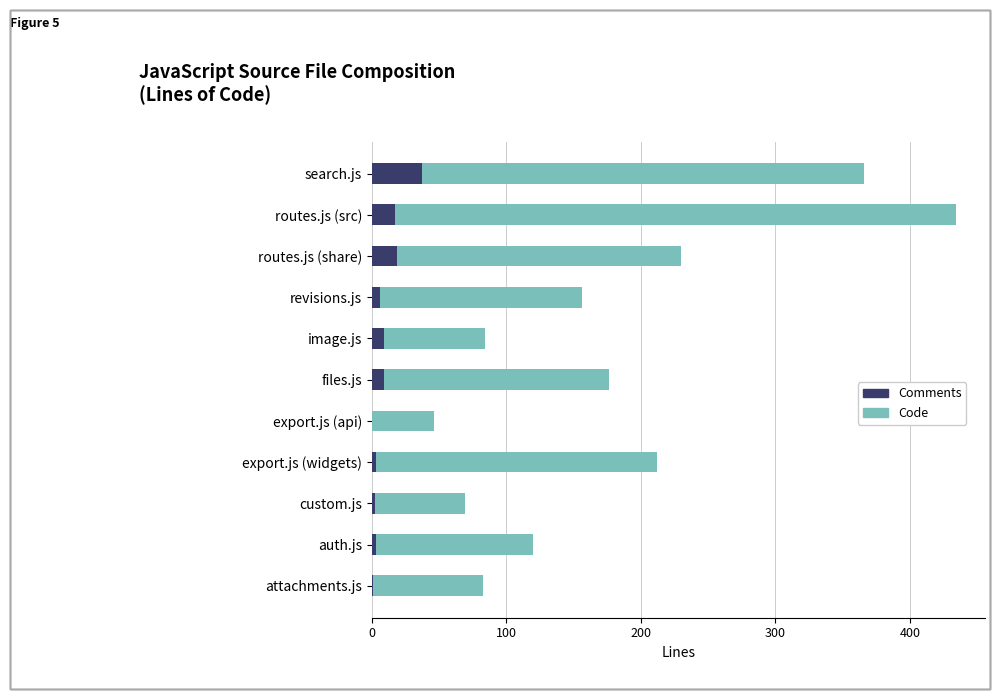

At which label does Comments reach its peak?

search.js